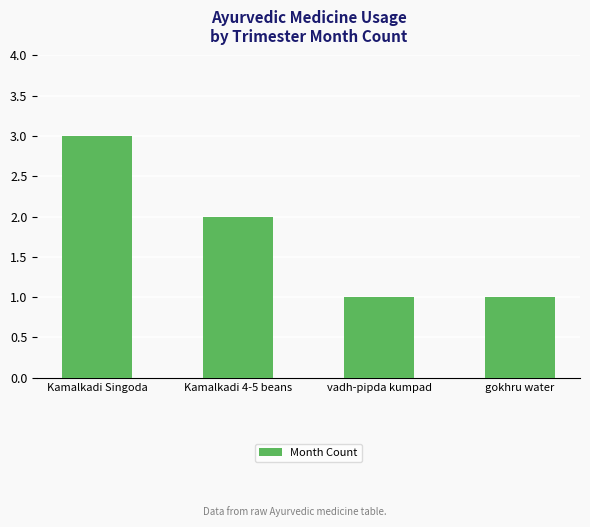

What is the difference between the maximum and second lowest values?

2